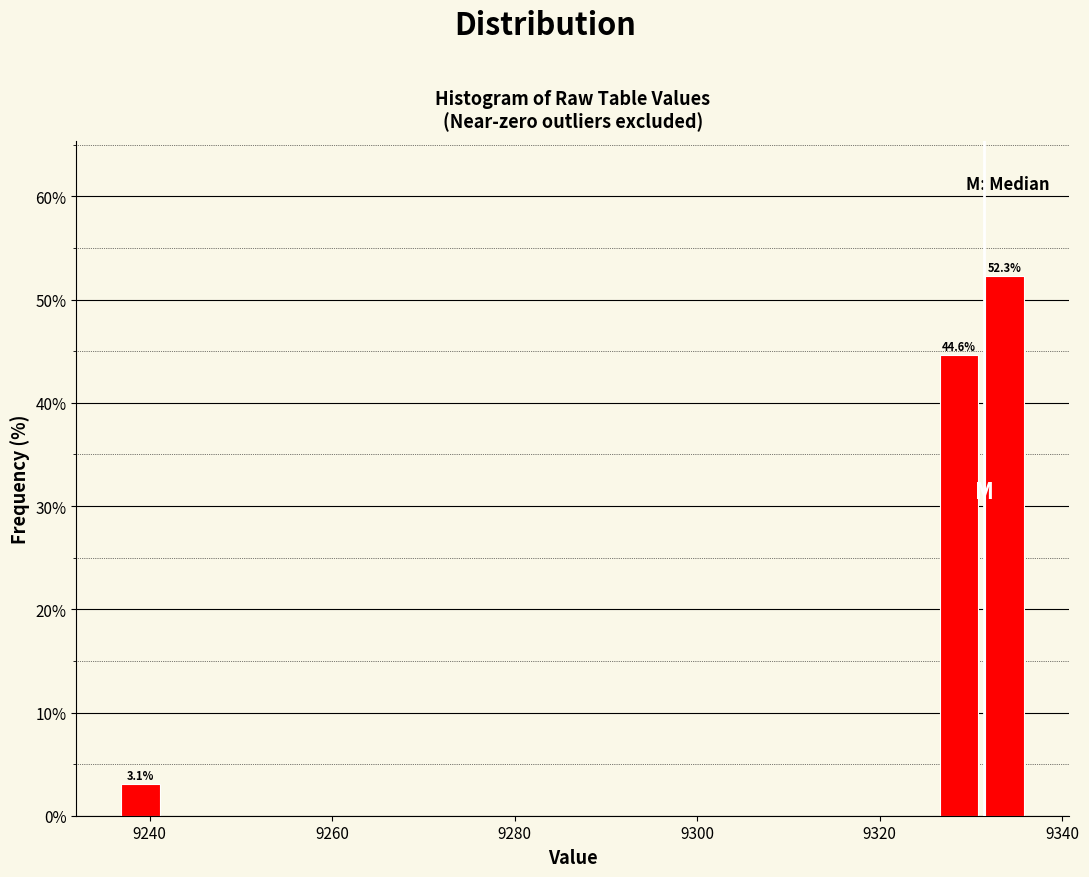

Read against the x-axis, roughly where is the centre of the tallest bar?

9334